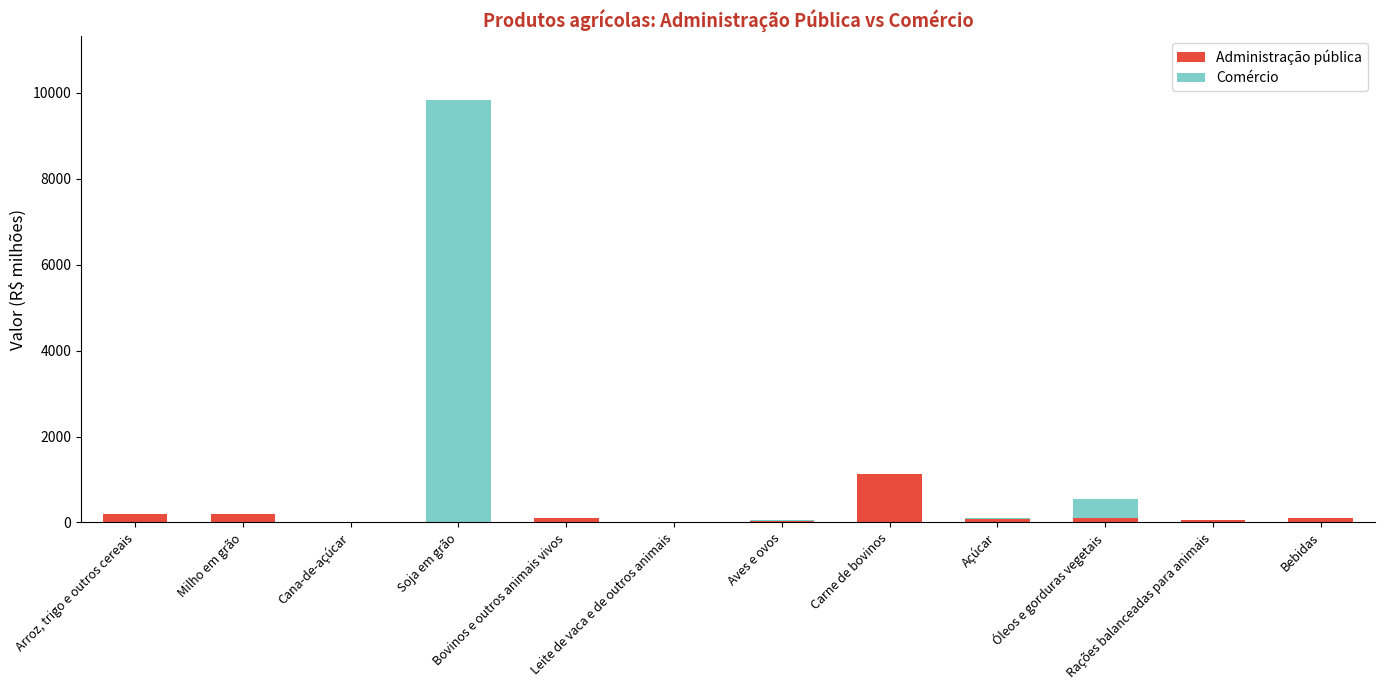

At which category is the sum across all series the highest?

Soja em grão